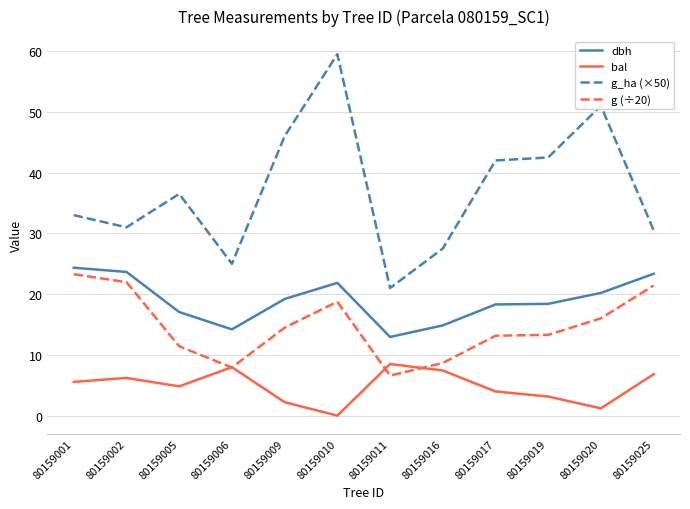

Which category has the highest value across all series?

80159010